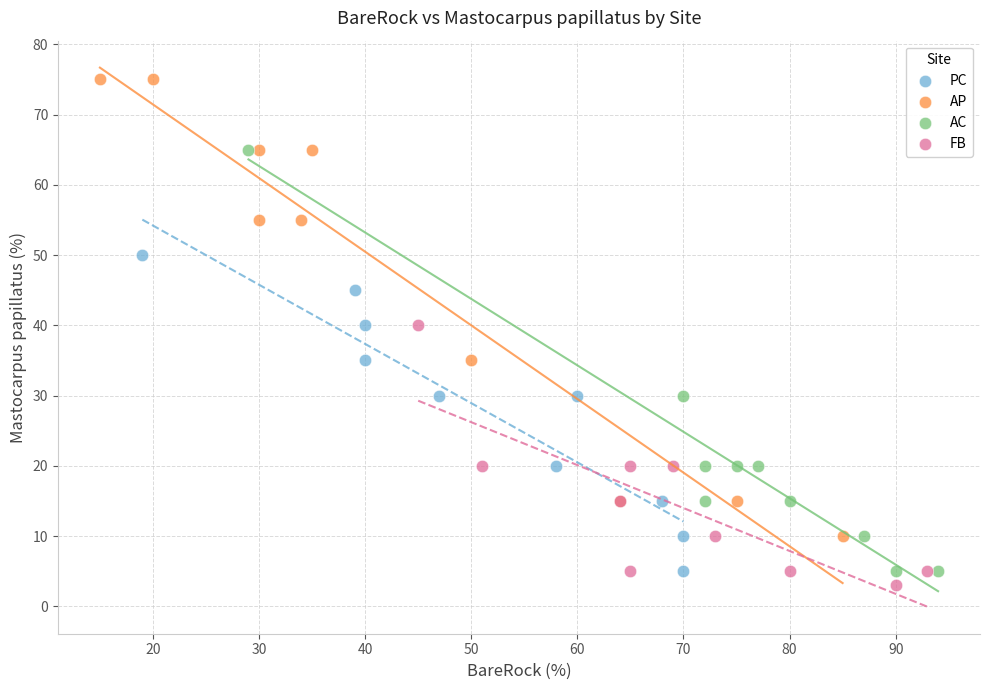

Which series has the widest spread of Y values?

AP